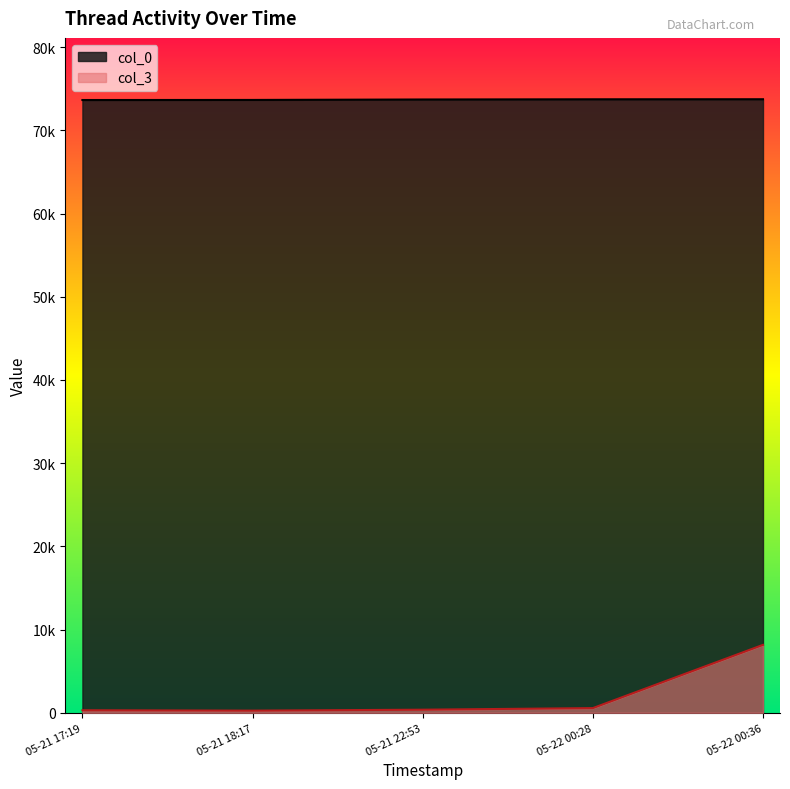

True or false: col_3 and col_0 cross at least once.

False